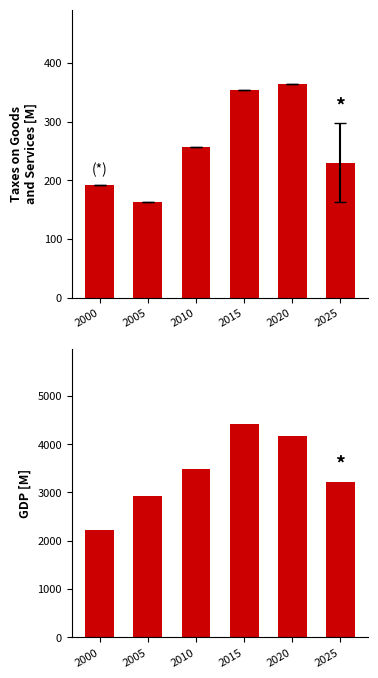

What is the value of the Taxes on Goods and Services bar at the 2nd from the left?

162.4